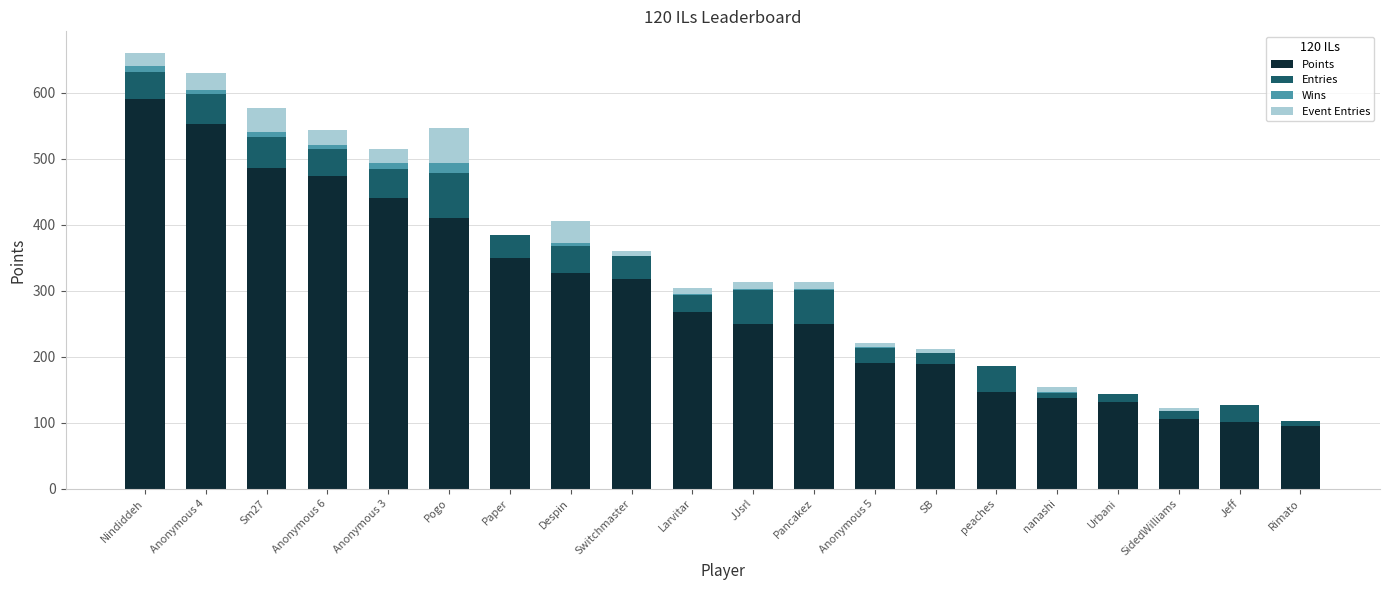

Which category has the highest value in the Points series?

Nindiddeh